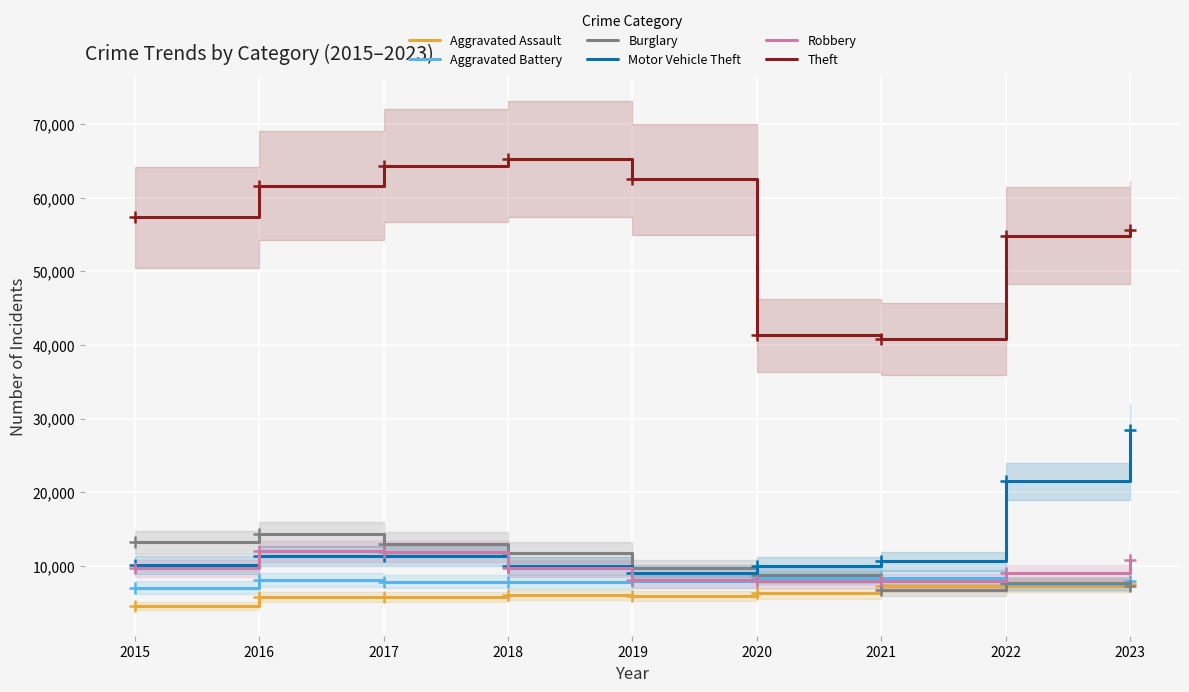

Which series changed the most between 2016 and 2022?

Motor Vehicle Theft